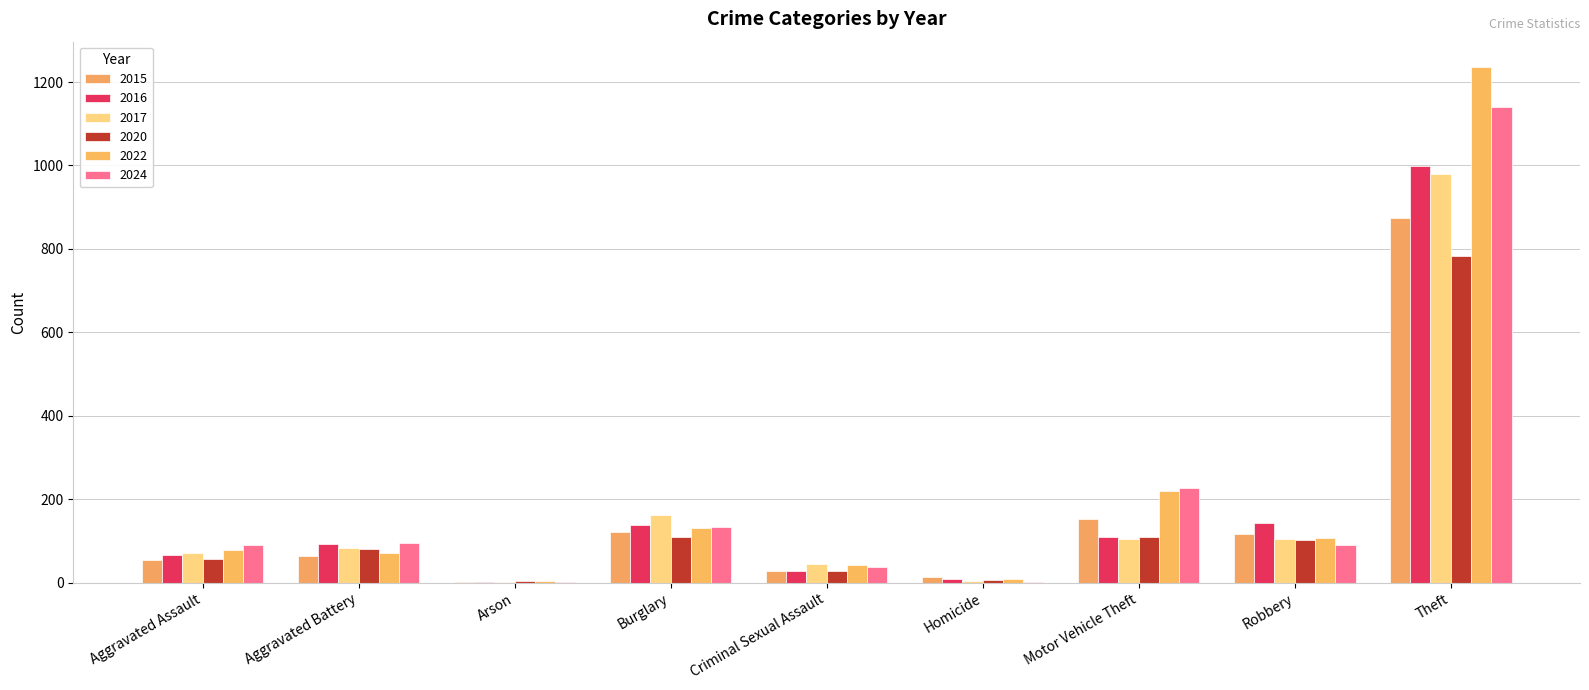

Count the number of categories in the chart.

9